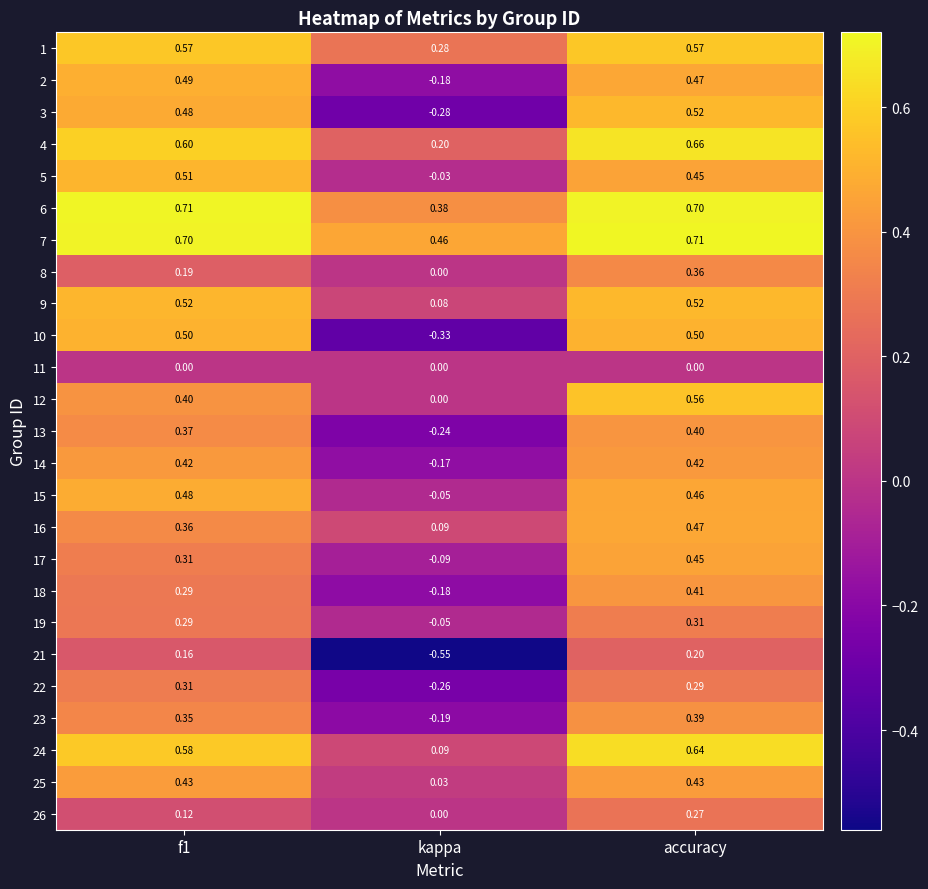

At which label is 25 closest to 0?

kappa